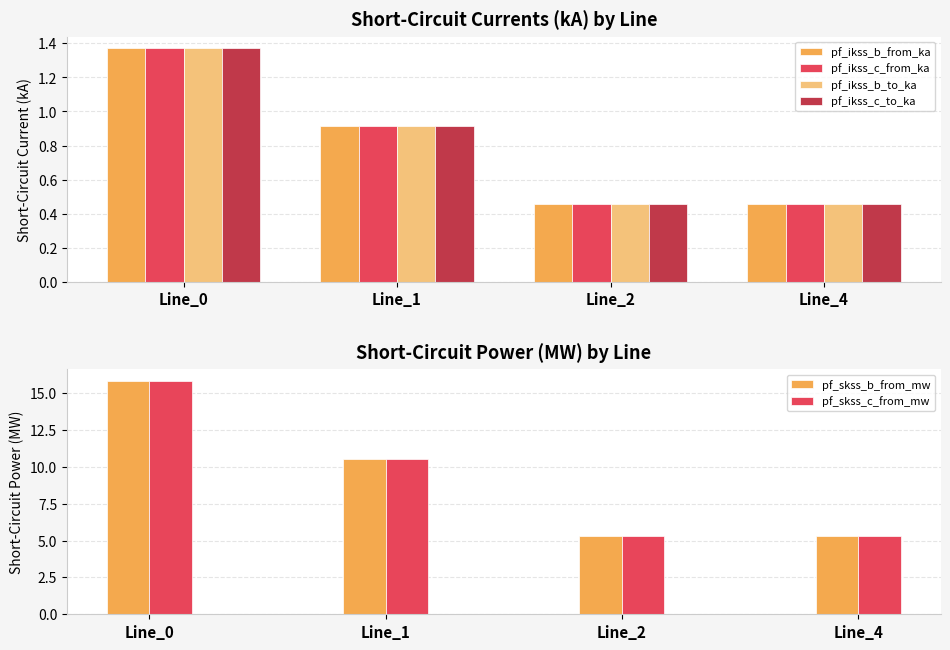

Does the chart contain any negative values?

No